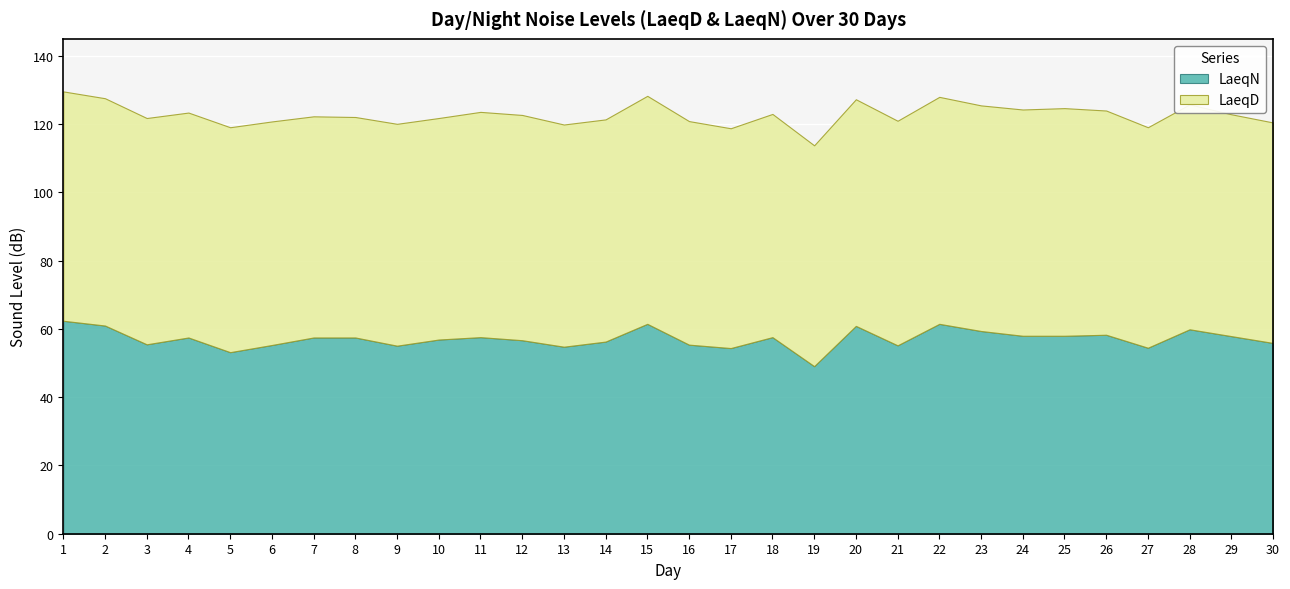

What is the total value across all series at 2?

127.6